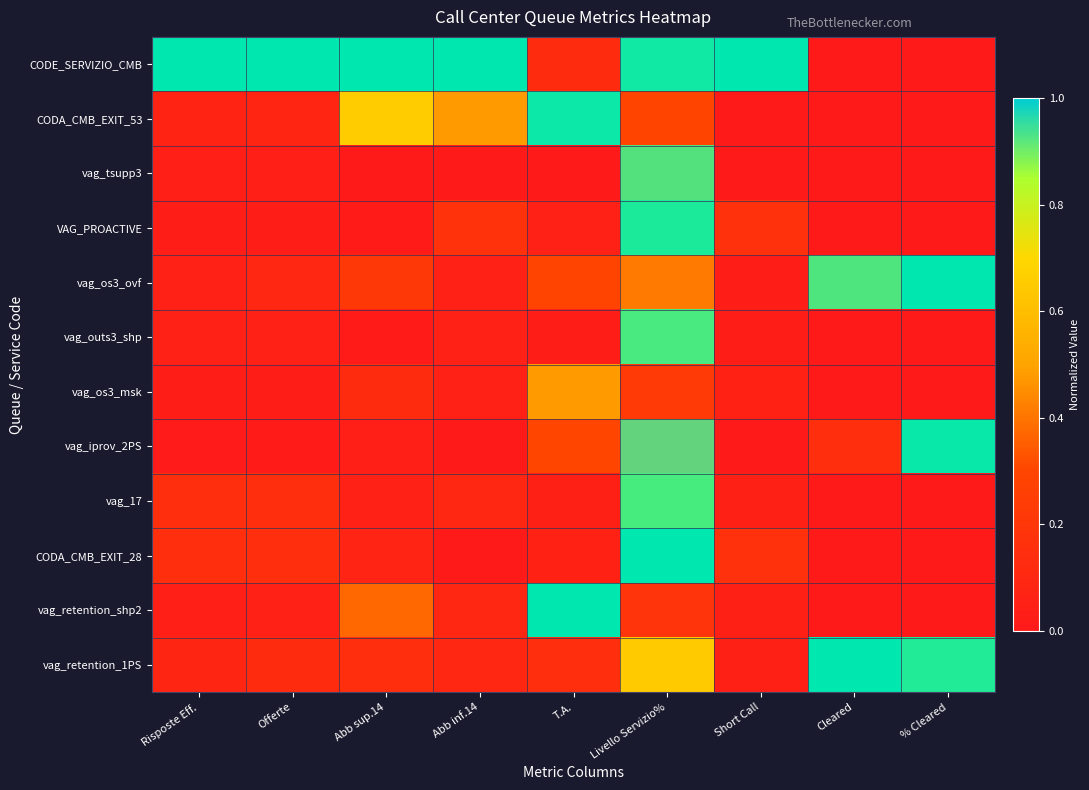

Where is CODE_SERVIZIO_CMB nearest to the value 0?

Cleared